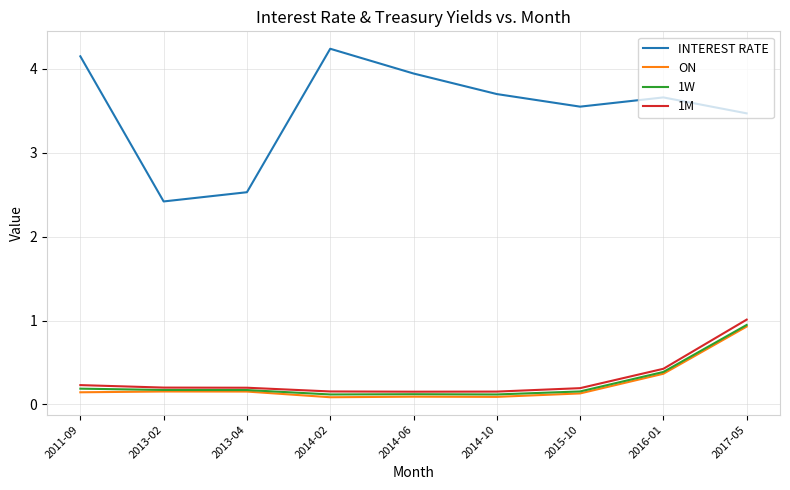

What is the minimum value shown in the chart?

0.1